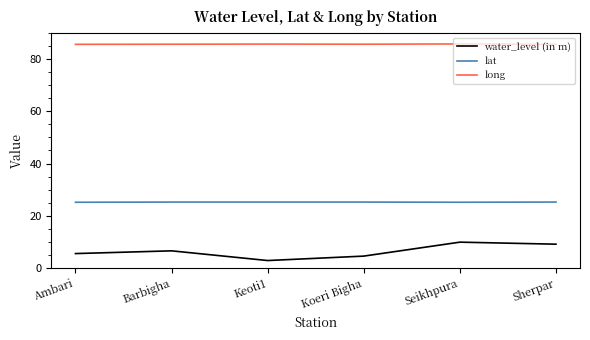

Between Barbigha and Seikhpura, which series saw the biggest shift?

water_level (in m)